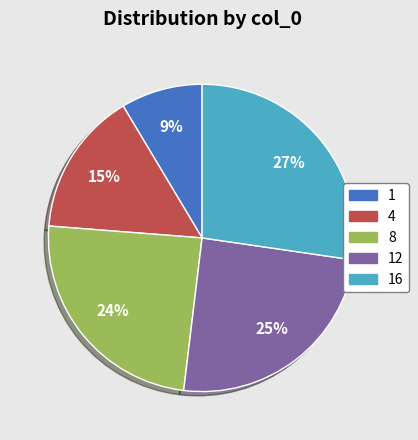

Is there a majority slice in this chart?

No